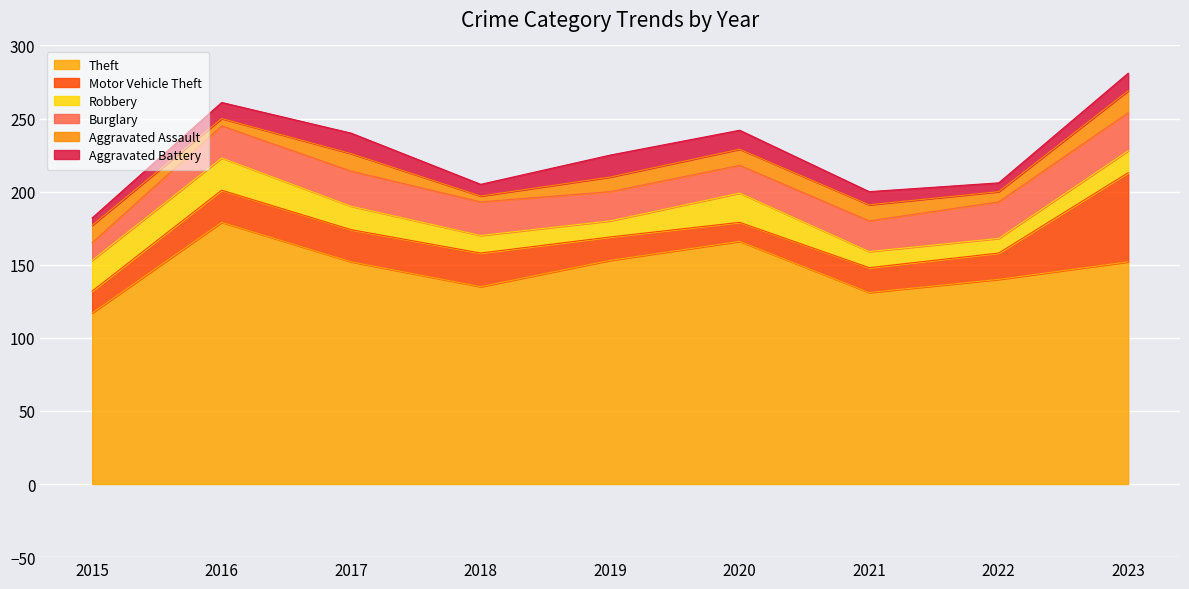

How many data points in Aggravated Battery are less than 11?

4